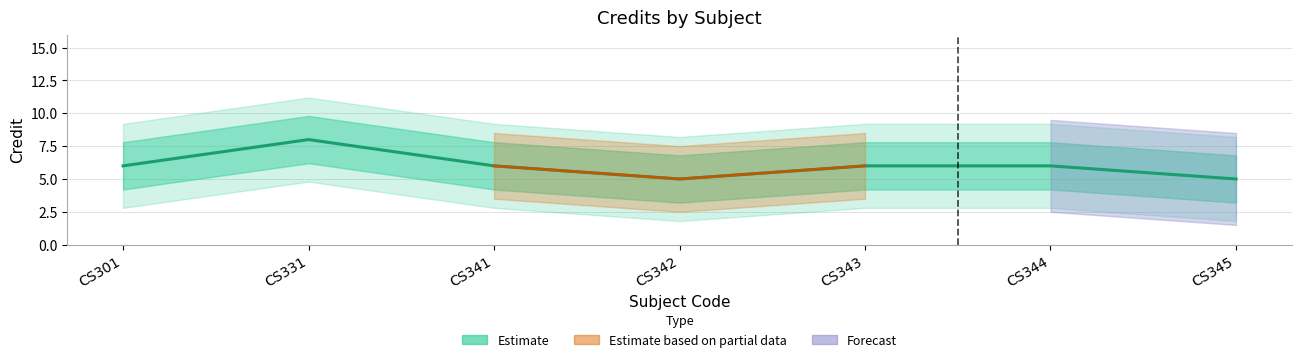

What is the value of the 6th point from the left?

6